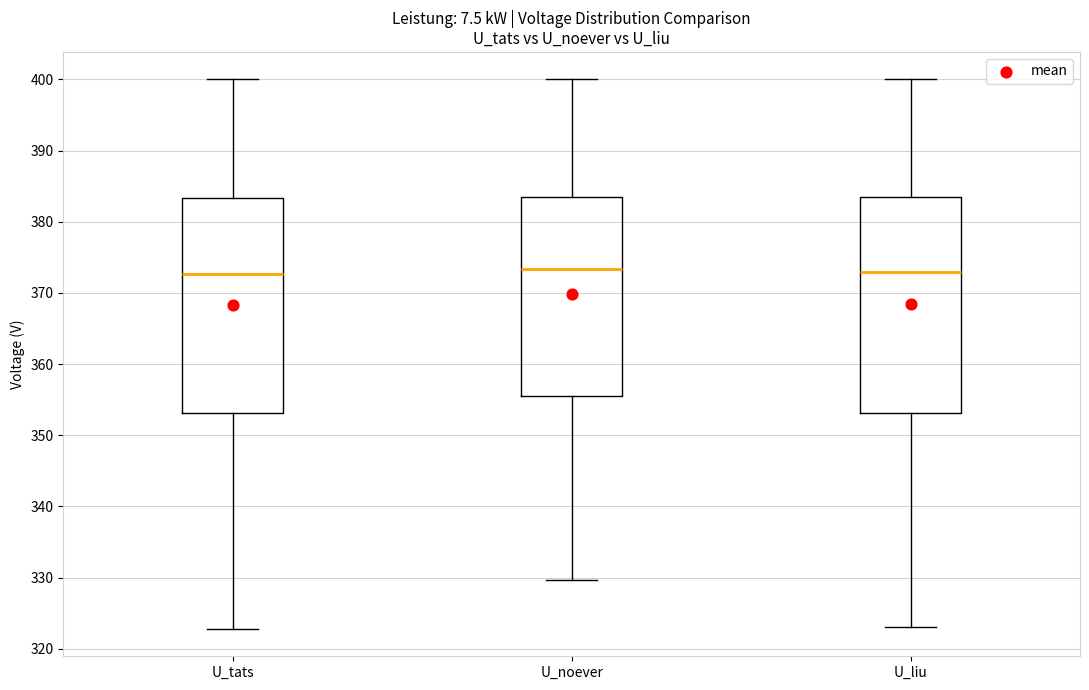

Reading left to right, transcribe this box plot: for each box, give where its median line is, the range the box spans, and where its two whiskers end, as read against the y-axis. The values are not printed on the chart, so give them approximately, as read against the axis.

U_tats: median 373, box 353 to 383, whiskers 323 to 400
U_noever: median 373, box 356 to 384, whiskers 330 to 400
U_liu: median 373, box 353 to 384, whiskers 323 to 400